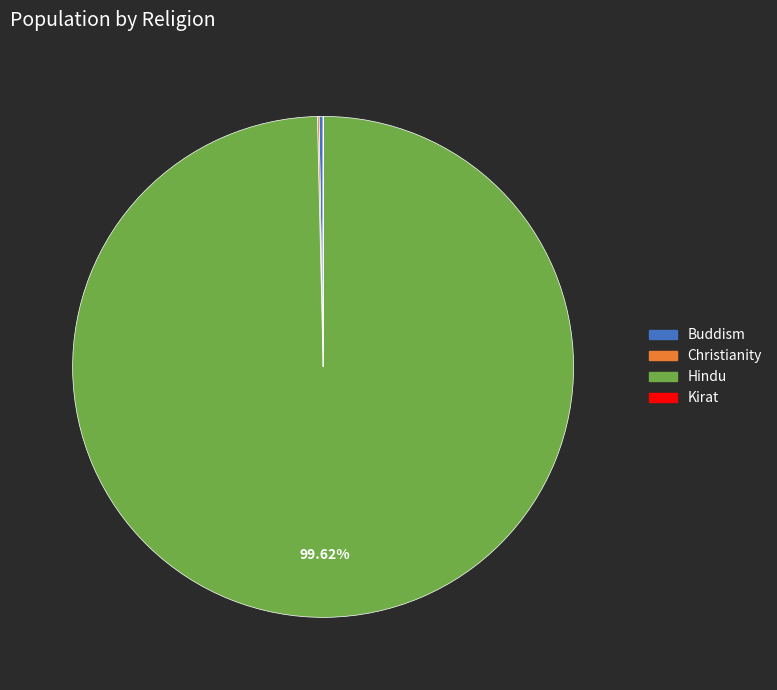

To the nearest percent, what is the average slice percentage?

25%